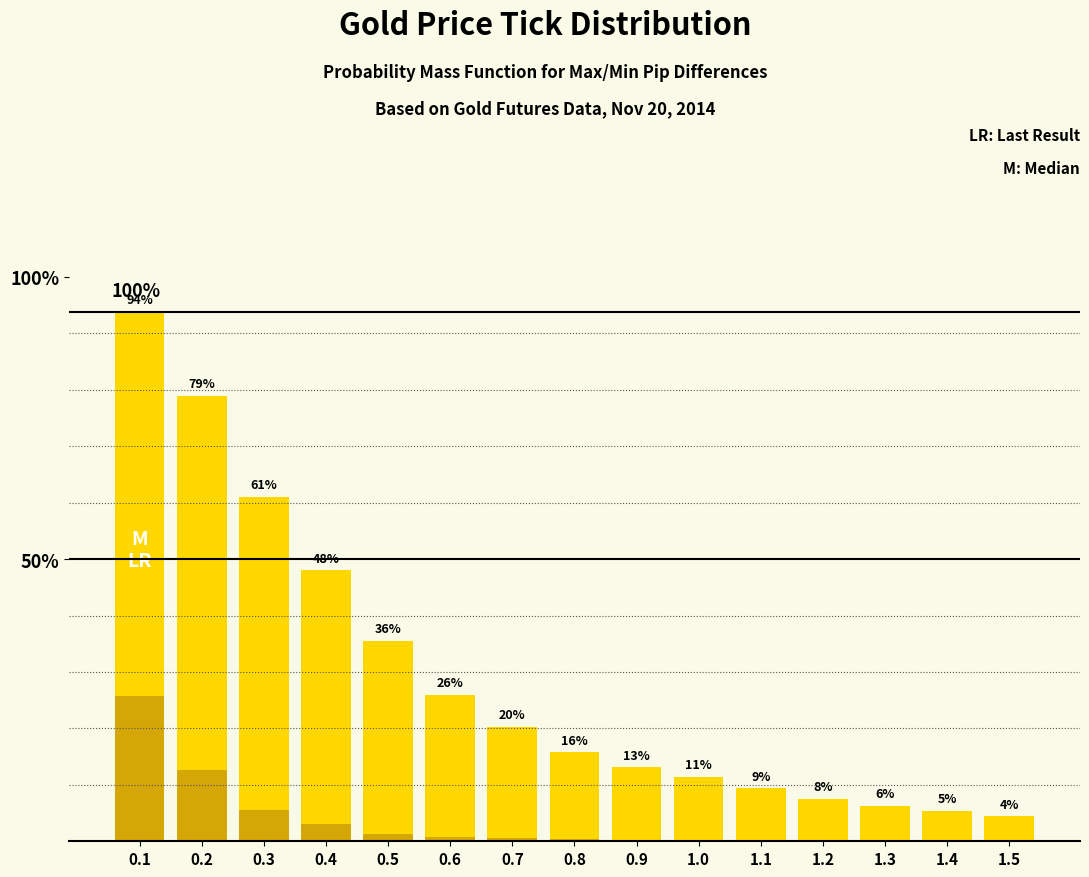

The value of MAX (Avg. Max pct) at 0.6 is 0.4. True or false?

False